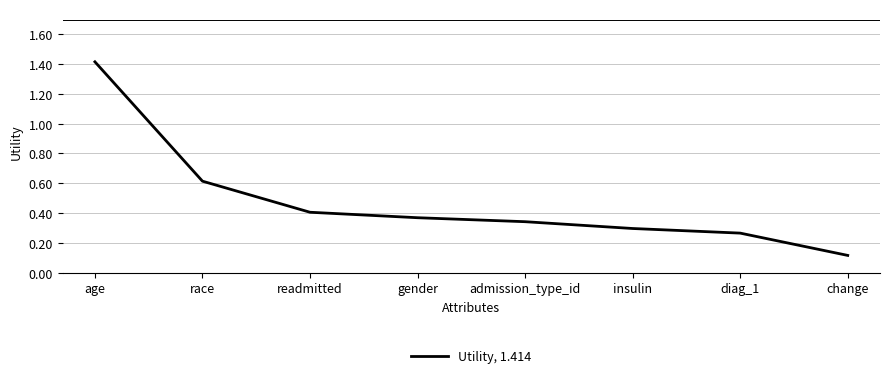

Rank the categories by value from lowest to highest.

change, diag_1, insulin, admission_type_id, gender, readmitted, race, age